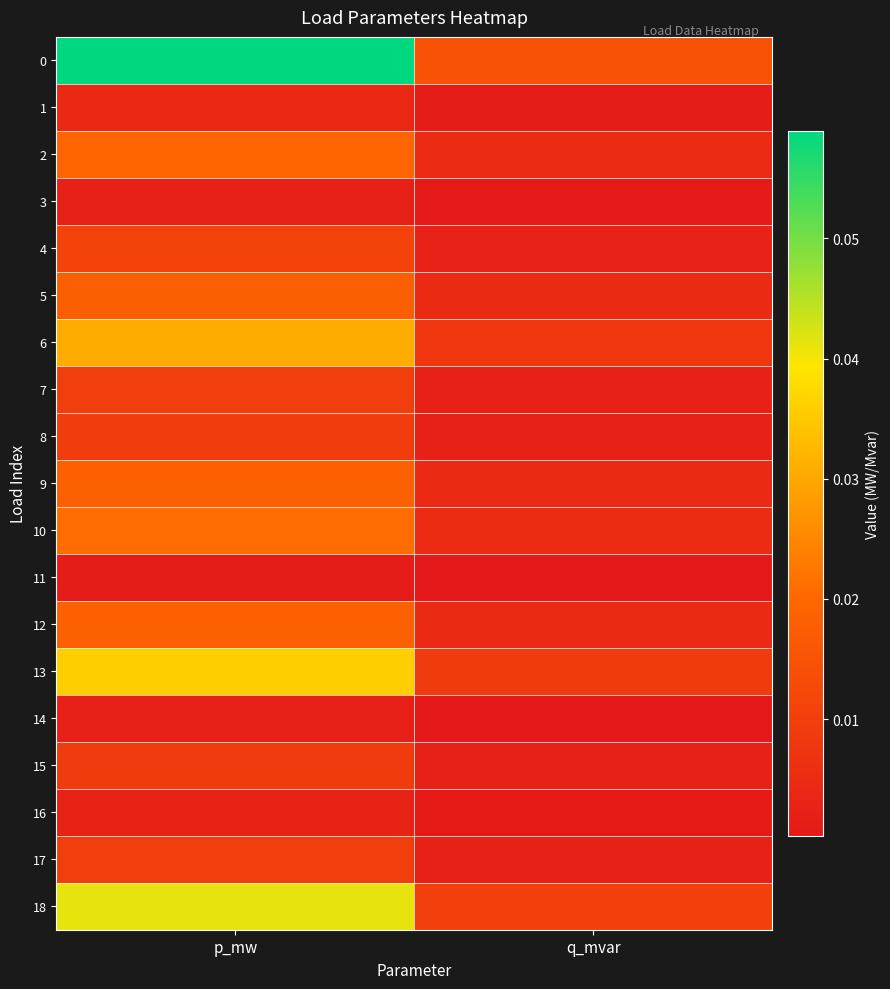

Reading right to left, what are all the values shown in this chart?

0: q_mvar=0.0	p_mw=0.1
1: q_mvar=0.0	p_mw=0.0
2: q_mvar=0.0	p_mw=0.0
3: q_mvar=0.0	p_mw=0.0
4: q_mvar=0.0	p_mw=0.0
5: q_mvar=0.0	p_mw=0.0
6: q_mvar=0.0	p_mw=0.0
7: q_mvar=0.0	p_mw=0.0
8: q_mvar=0.0	p_mw=0.0
9: q_mvar=0.0	p_mw=0.0
10: q_mvar=0.0	p_mw=0.0
11: q_mvar=0.0	p_mw=0.0
12: q_mvar=0.0	p_mw=0.0
13: q_mvar=0.0	p_mw=0.0
14: q_mvar=0.0	p_mw=0.0
15: q_mvar=0.0	p_mw=0.0
16: q_mvar=0.0	p_mw=0.0
17: q_mvar=0.0	p_mw=0.0
18: q_mvar=0.0	p_mw=0.0